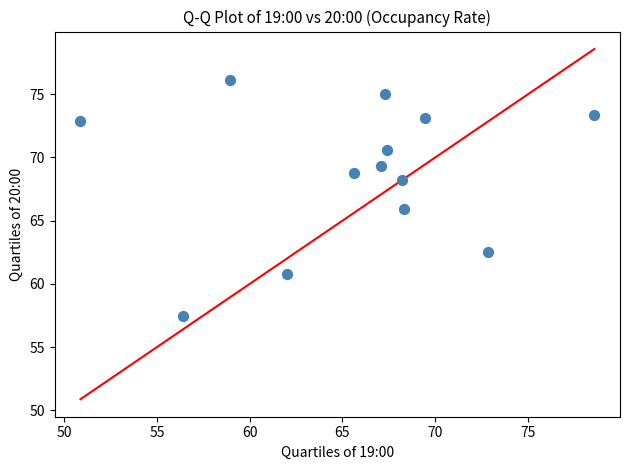

What is the range of Y values (max minus min)?

18.6